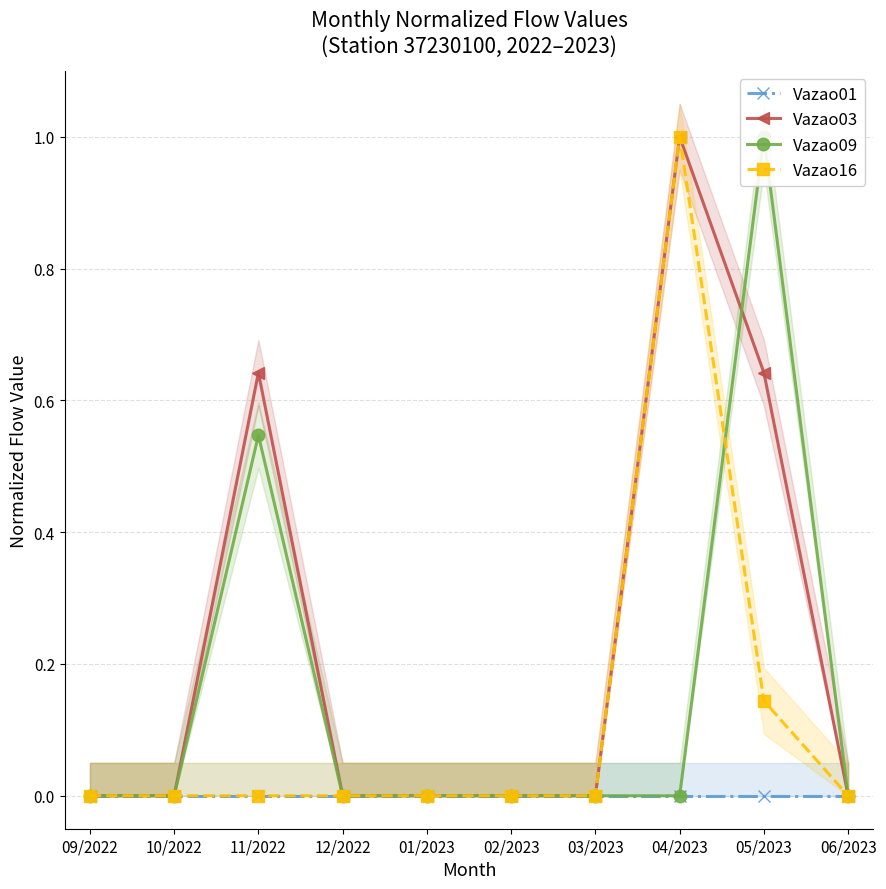

What is the maximum value shown in the chart?

1.0